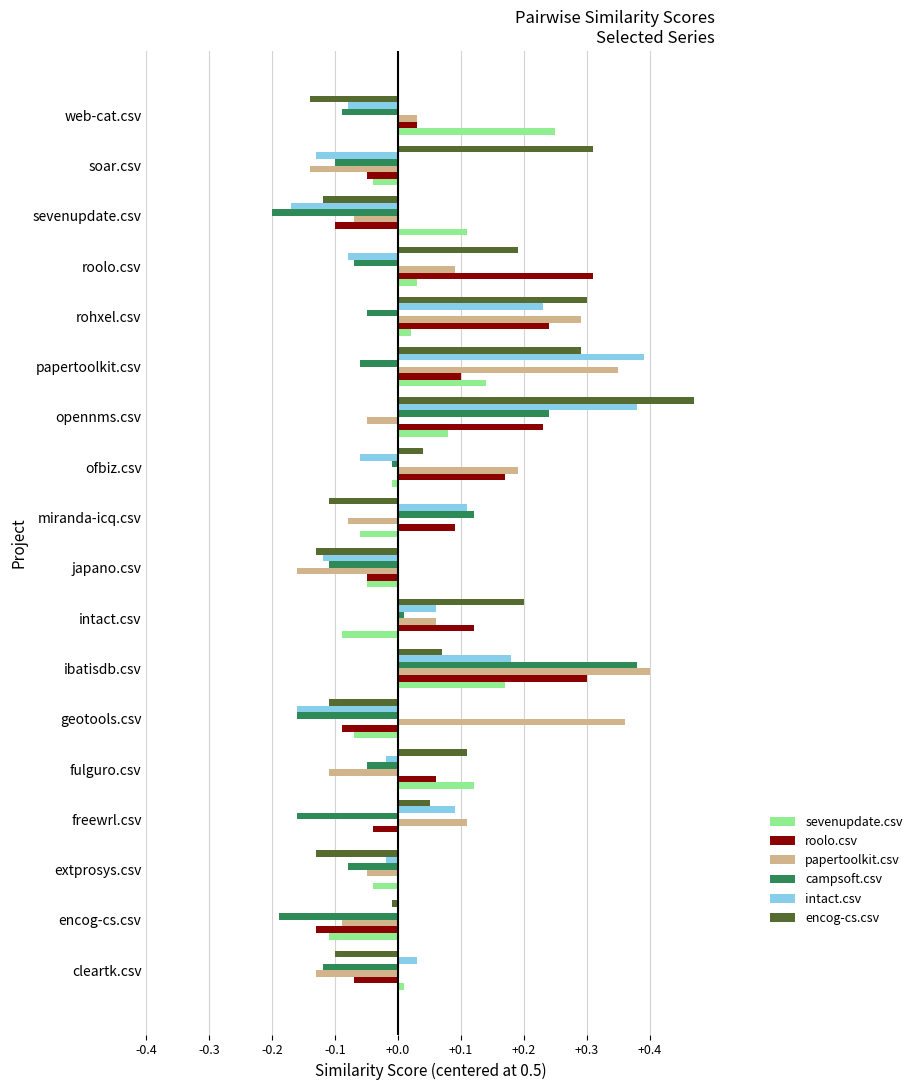

Which category has the highest value in the sevenupdate.csv series?

web-cat.csv